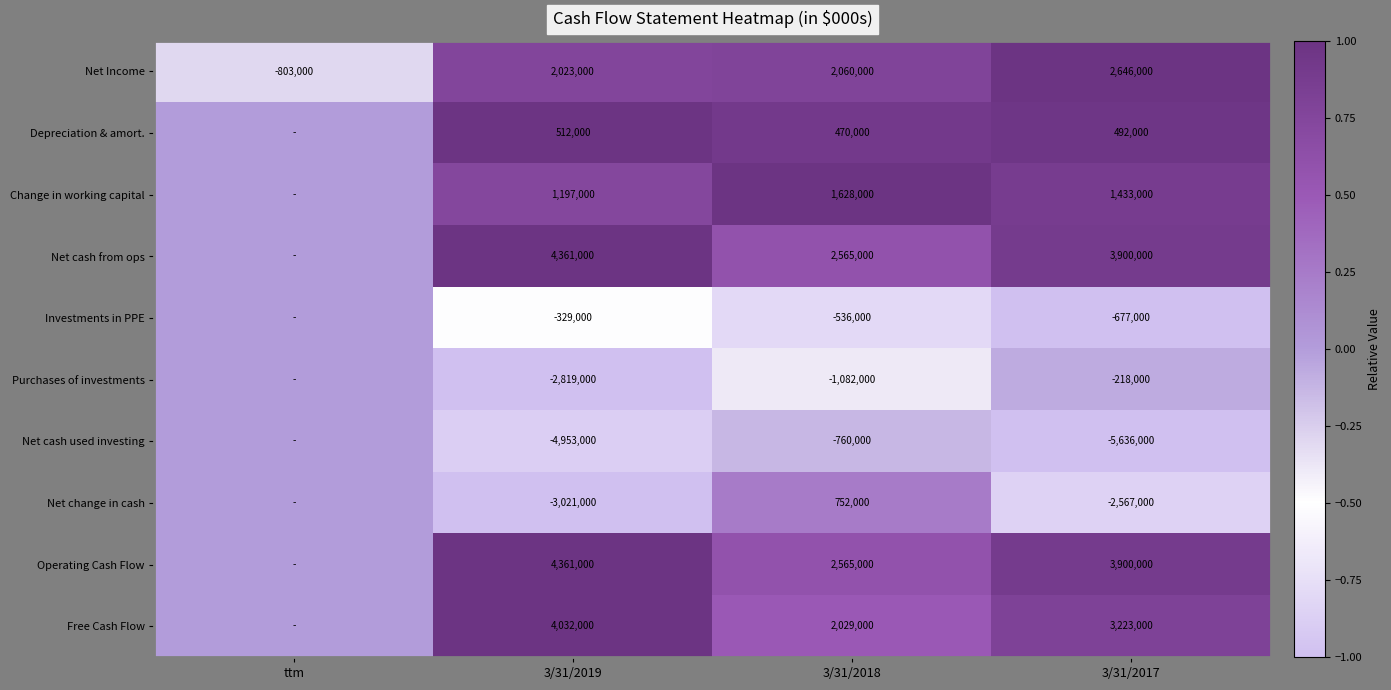

Is it true that Purchases of investments equals -2819000 at 3/31/2019?

True